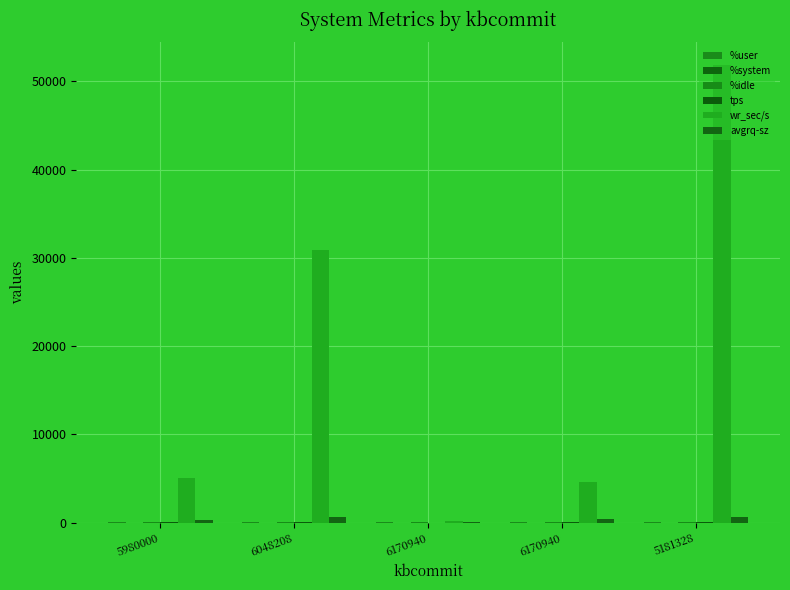

At which category is the sum across all series the highest?

5181328